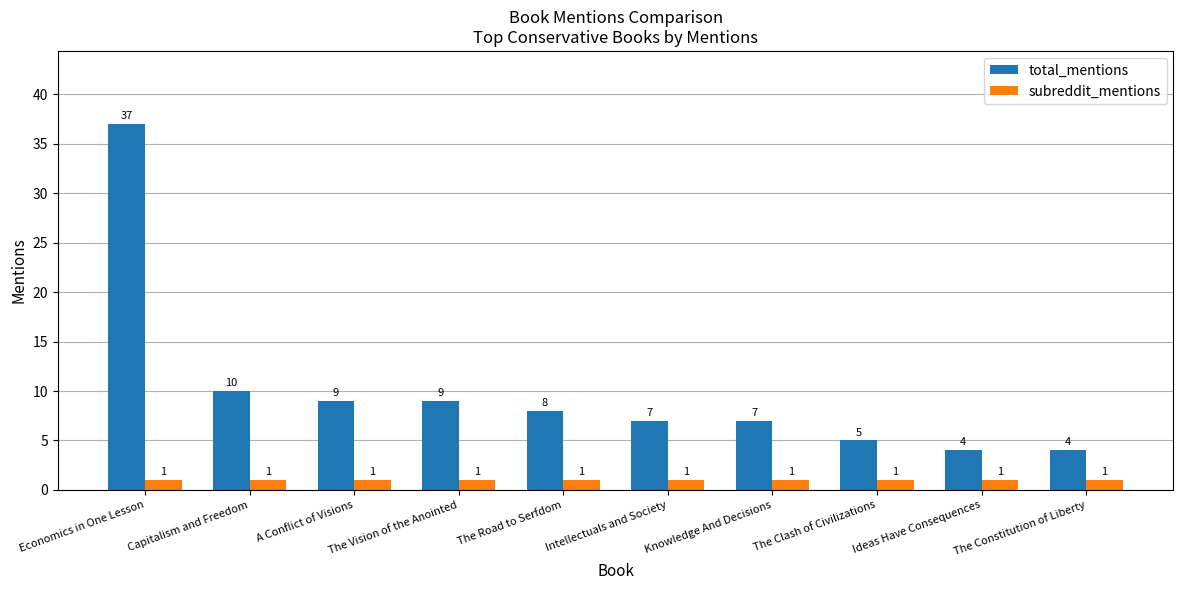

What is the maximum value shown in the chart?

37